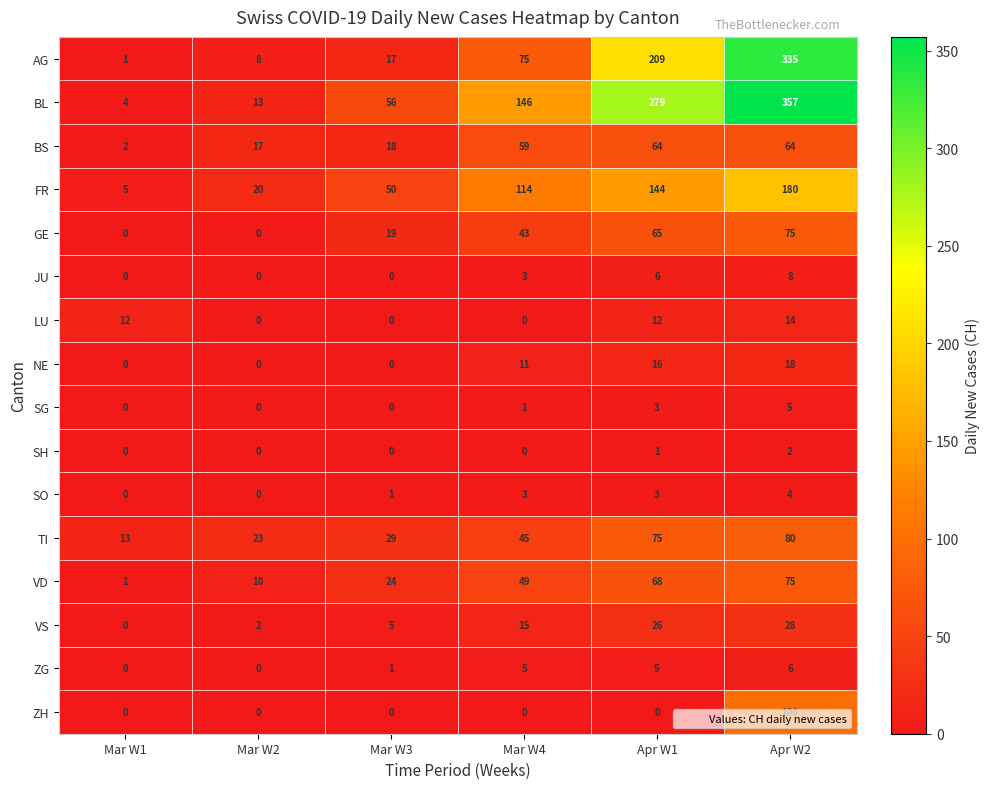

What is the total value across all series at Mar W1?

38